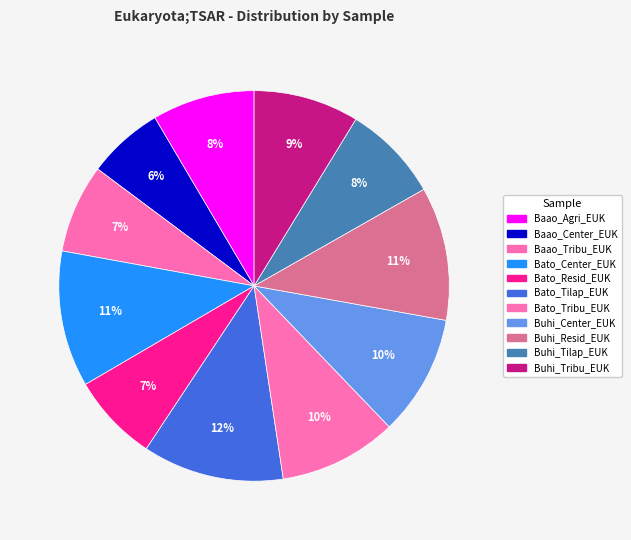

Which slice is the largest?

Bato_Tilap_EUK